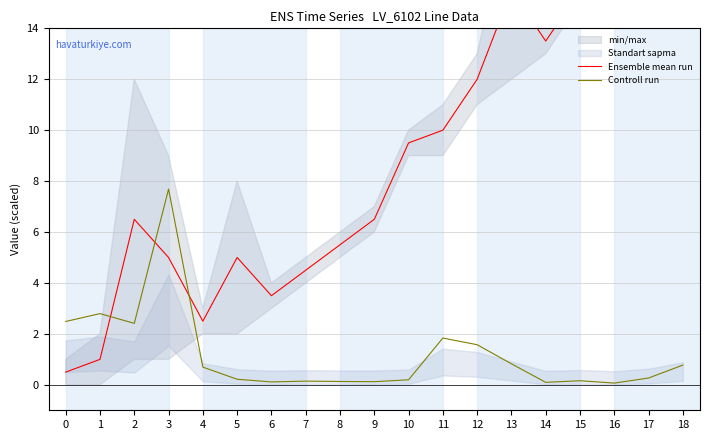

What is the spread (max minus min) of values at 17?

17.2